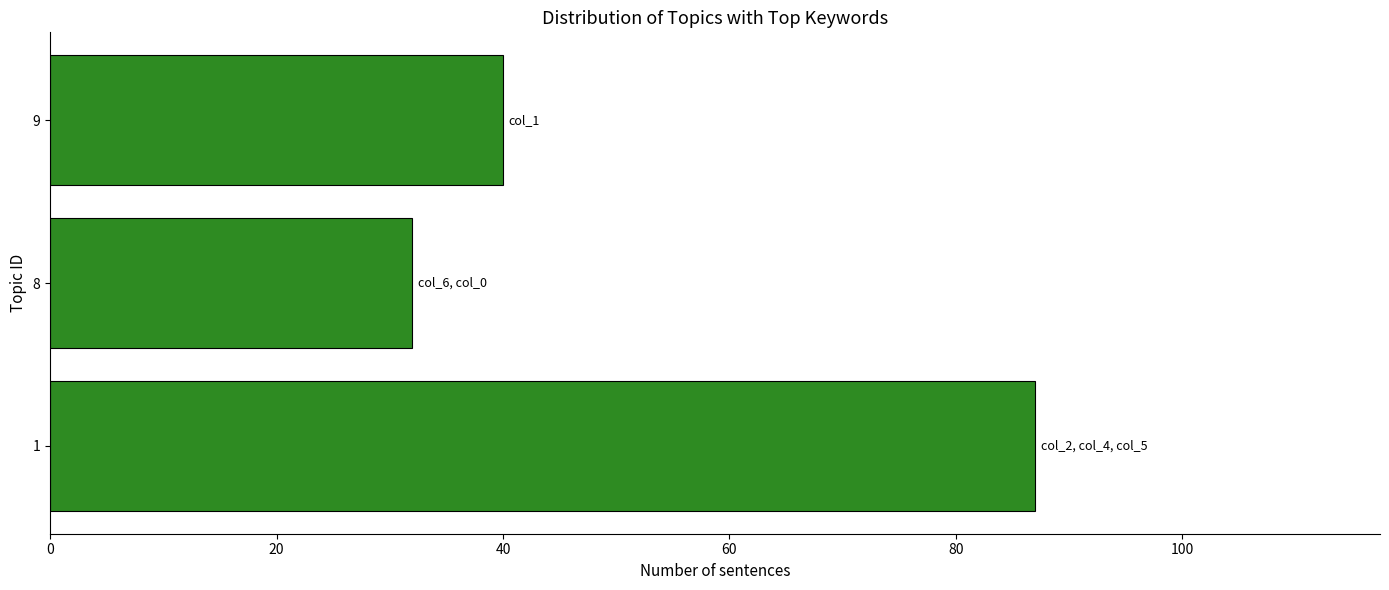

Reading bottom to top, transcribe all the data shown in this chart.

1=87	8=32	9=40